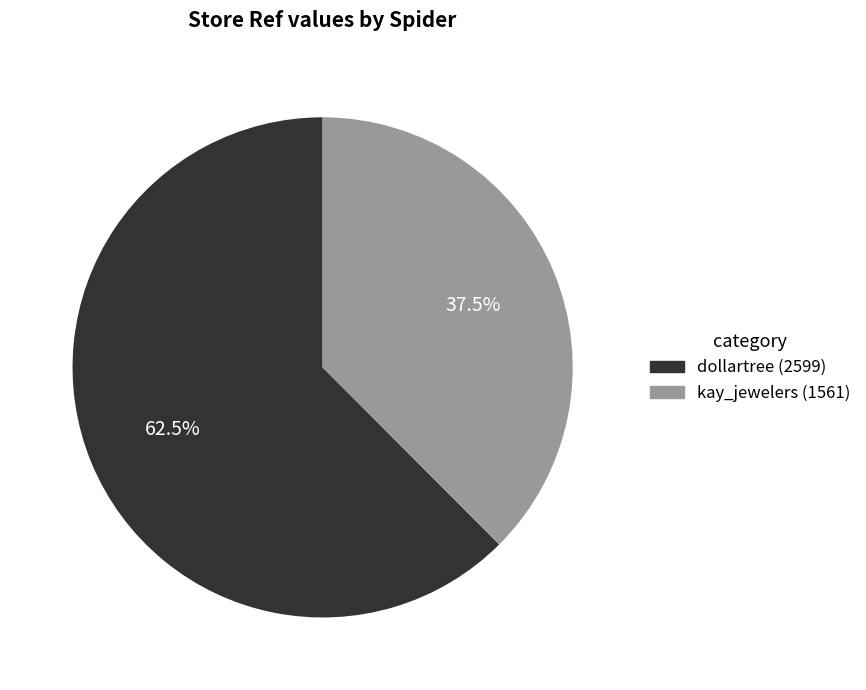

Does any single category account for the majority?

Yes